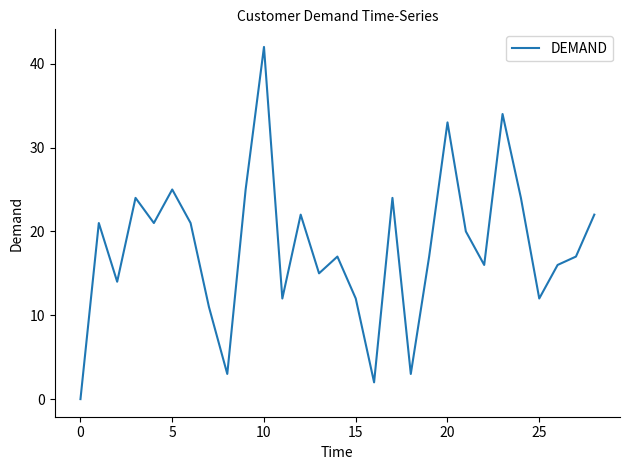

What is the difference between the maximum and minimum values?

42